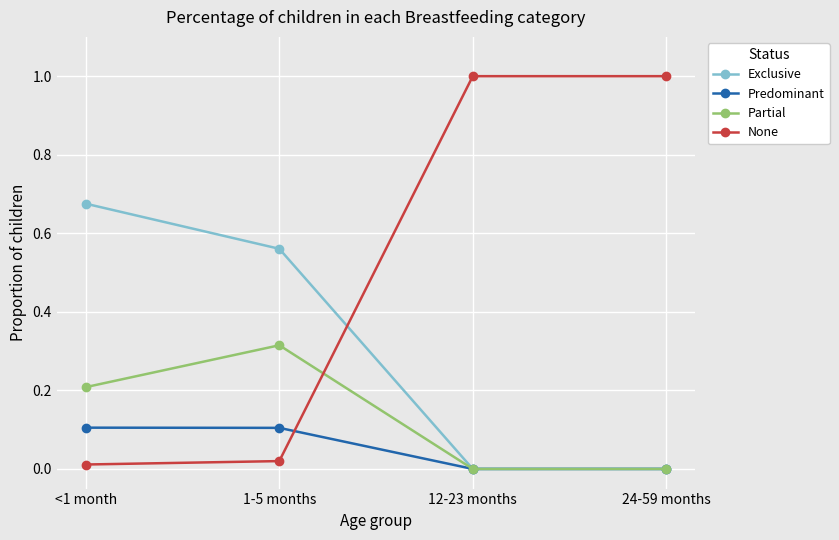

Rank the series by their average value, from lowest to highest.

Predominant, Partial, Exclusive, None